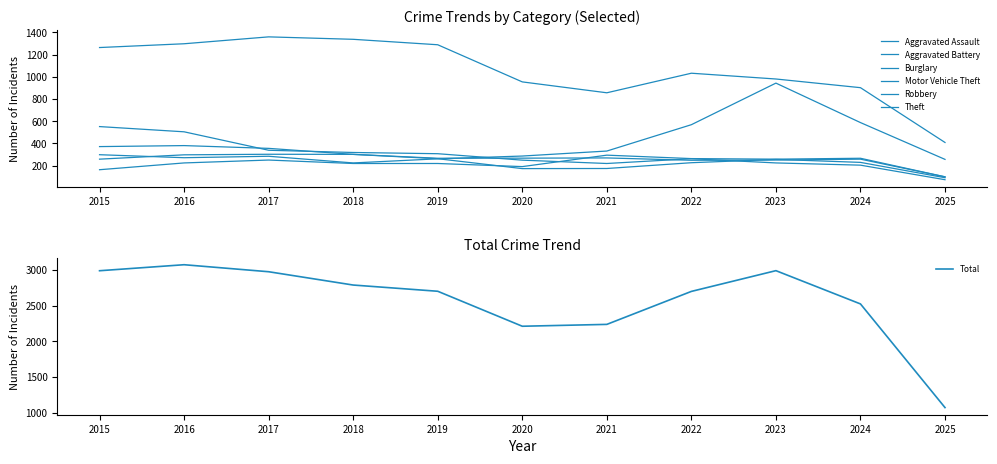

What is the sum of the Burglary values at 2016 and 2020?

755